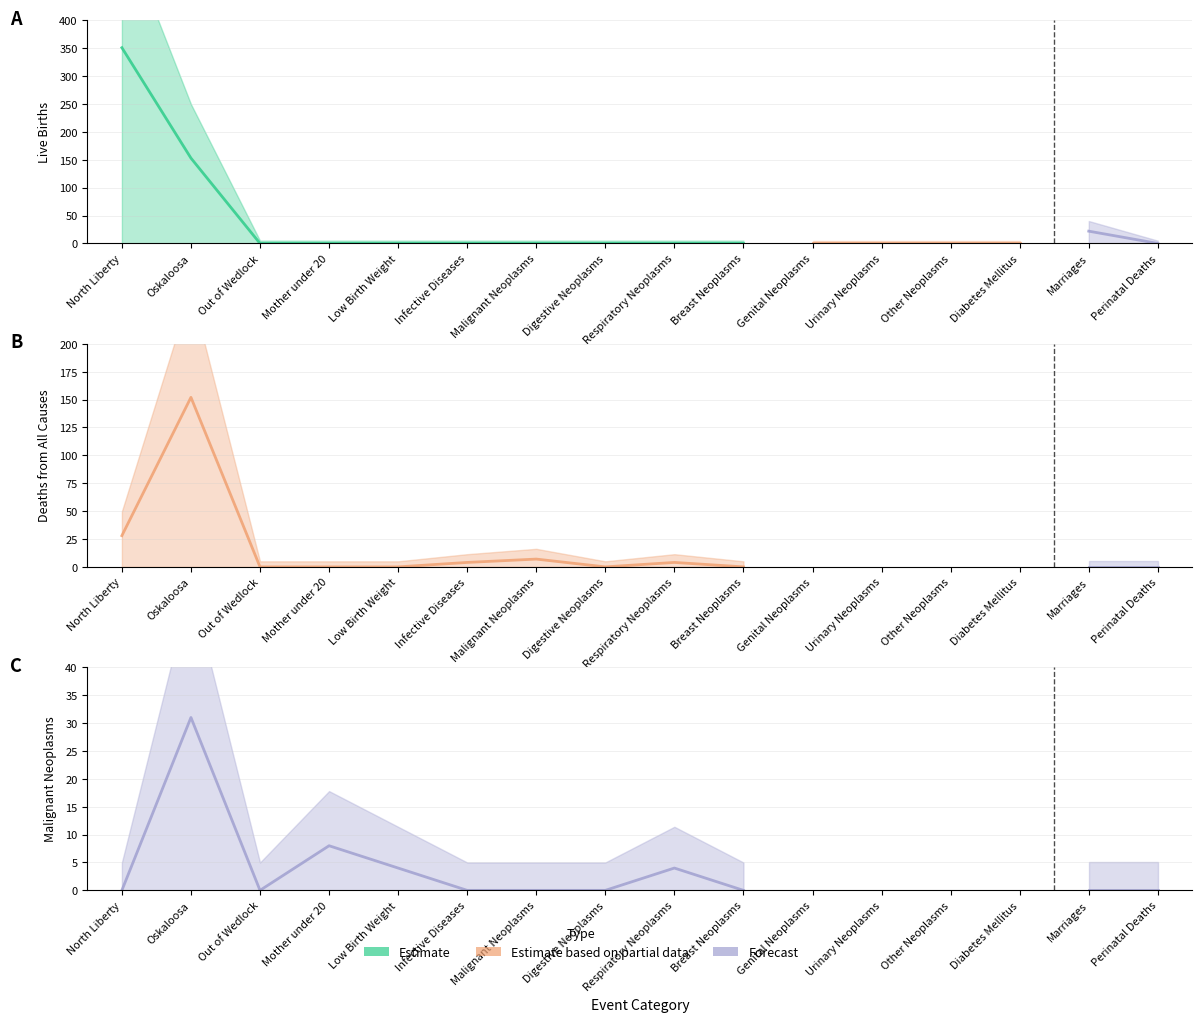

Between Breast Neoplasms and Perinatal Deaths, which is larger?

Breast Neoplasms